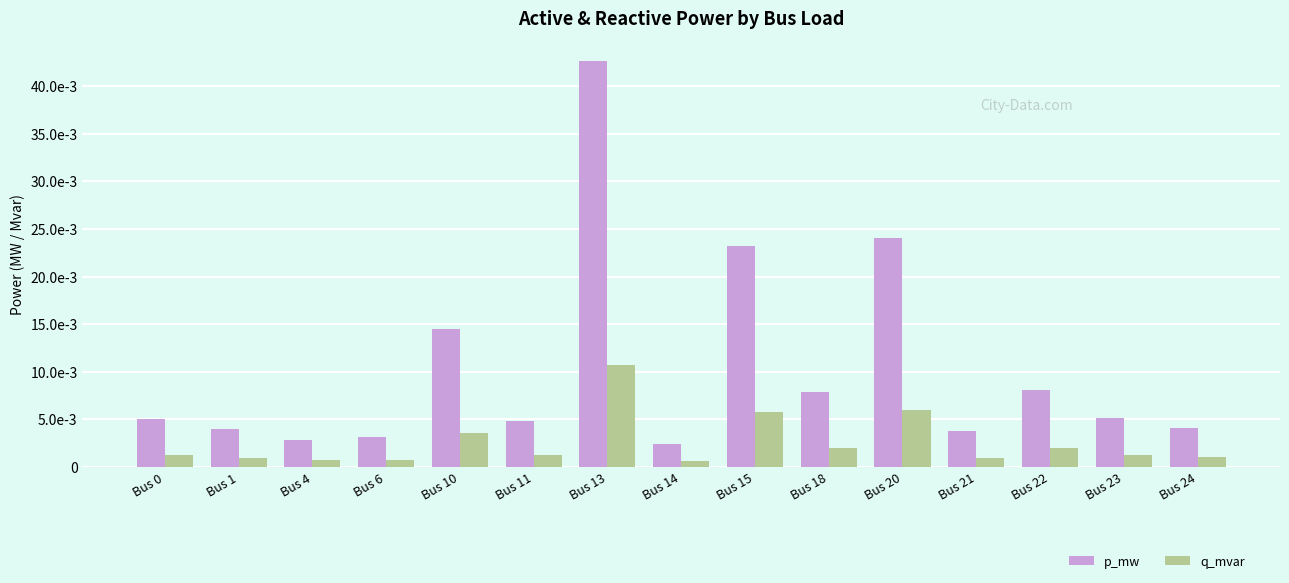

Is the value of q_mvar at Bus 23 greater than the value of p_mw at Bus 1?

No